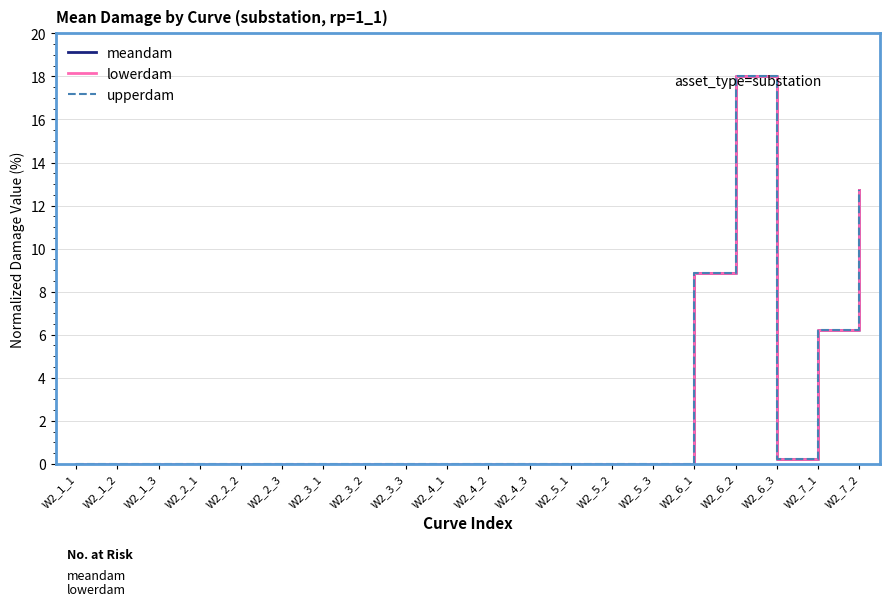

At how many categories does at least one series exceed 1?

4